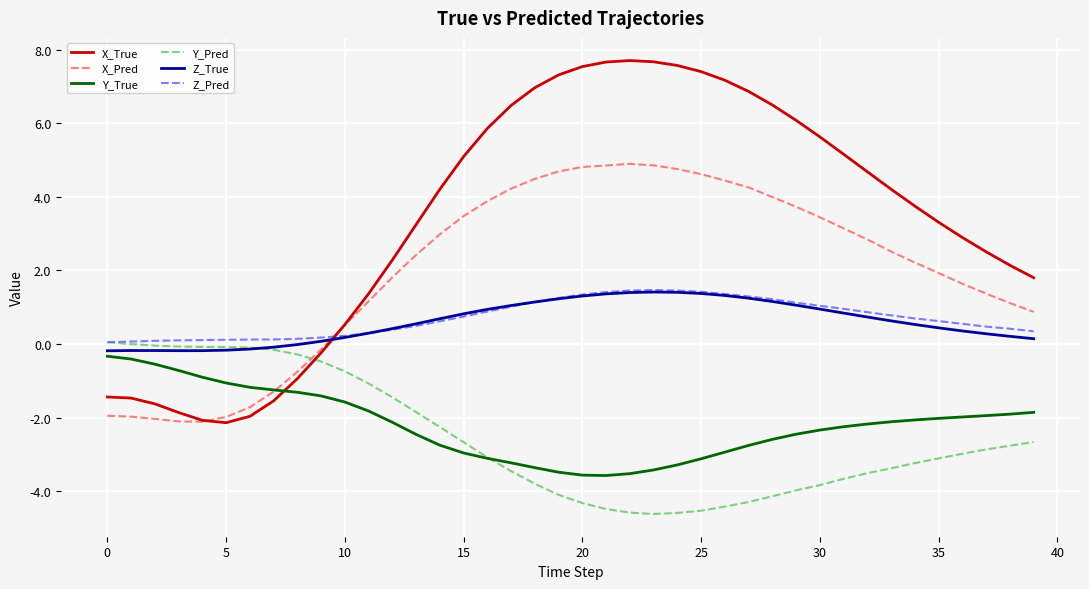

Which series has the largest total across all categories?

X_True